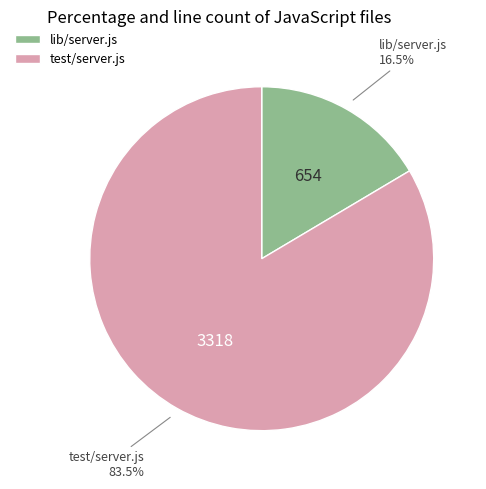

True or false: test/server.js accounts for 76% of the total.

False